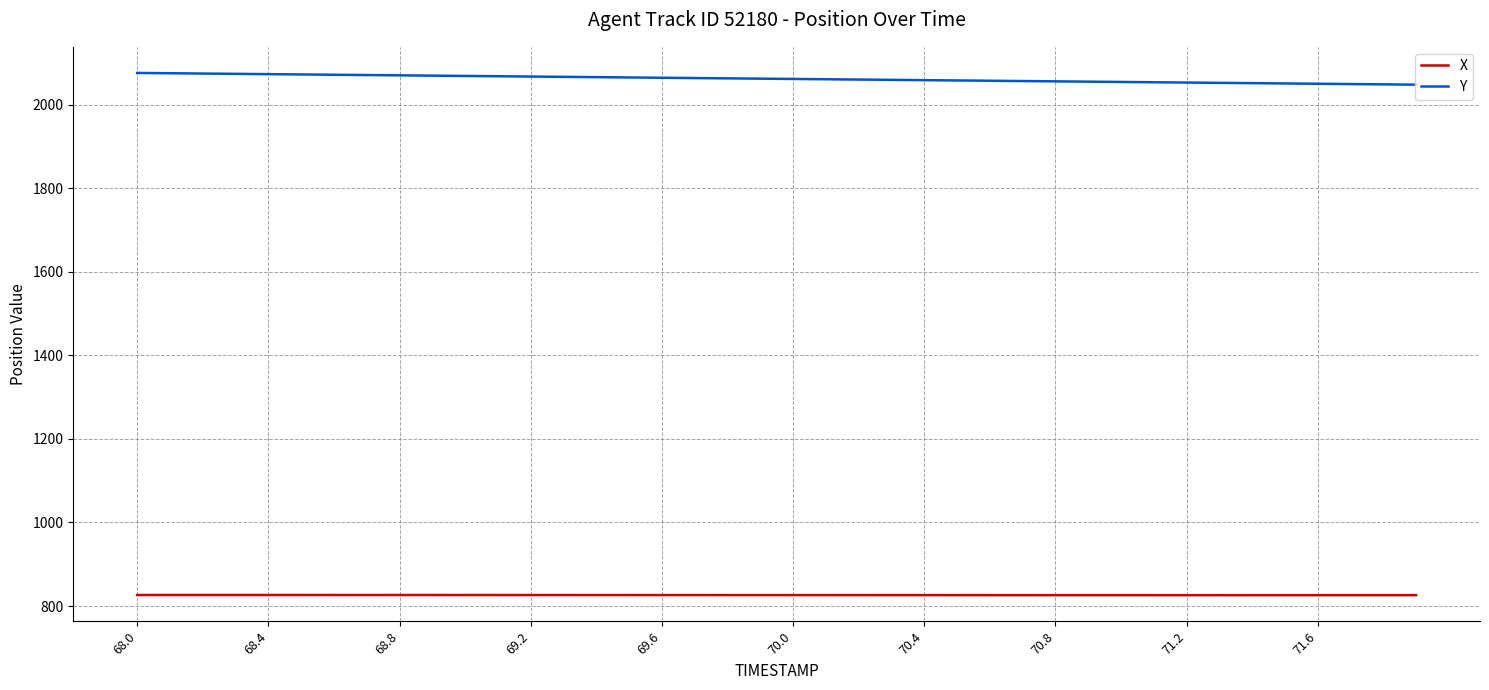

What is the smallest value displayed?

826.0